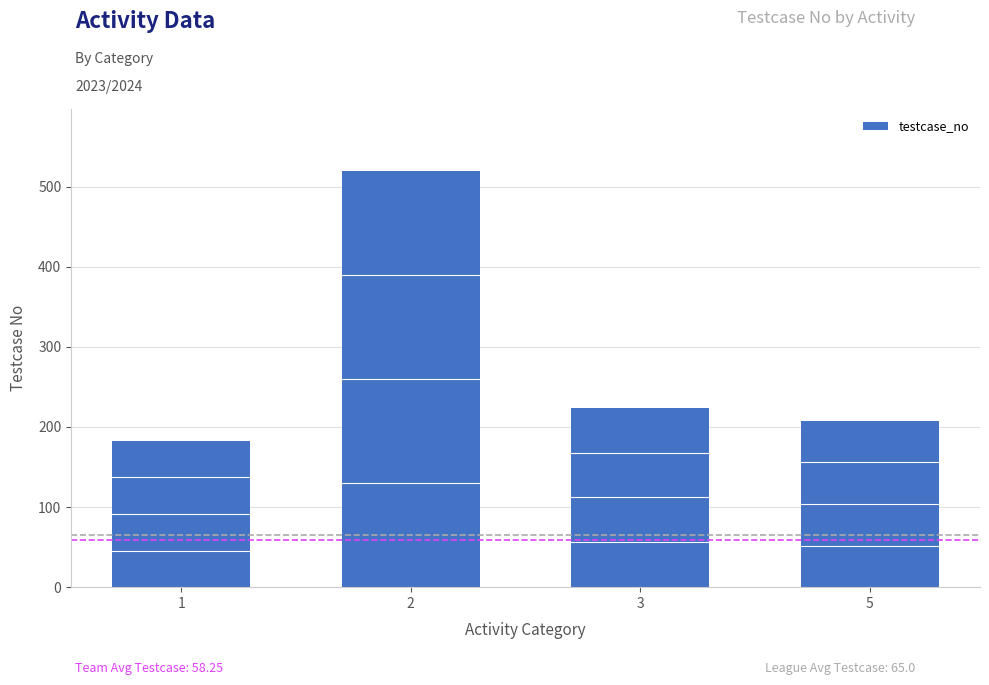

What is the maximum value shown in the chart?

519